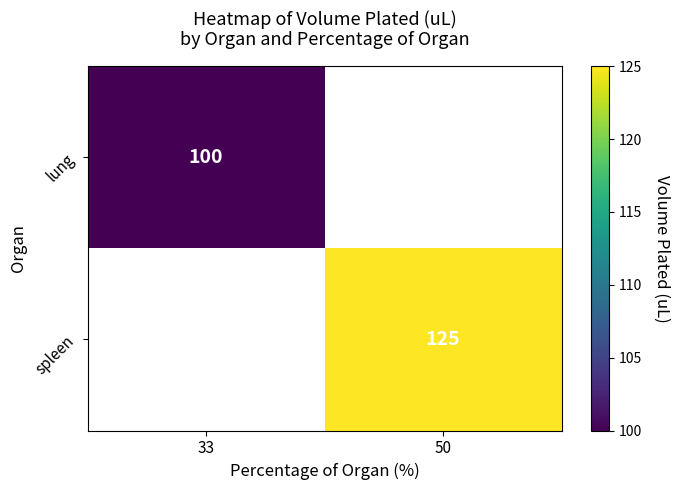

Is the value of spleen at 50 greater than the value of lung at 33?

Yes